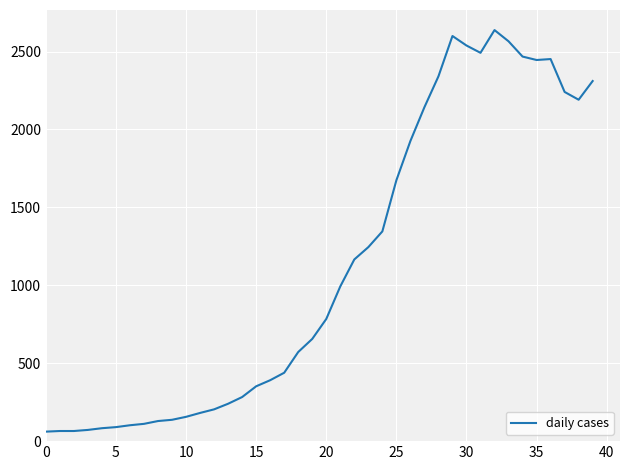

What is the smallest value displayed?

61